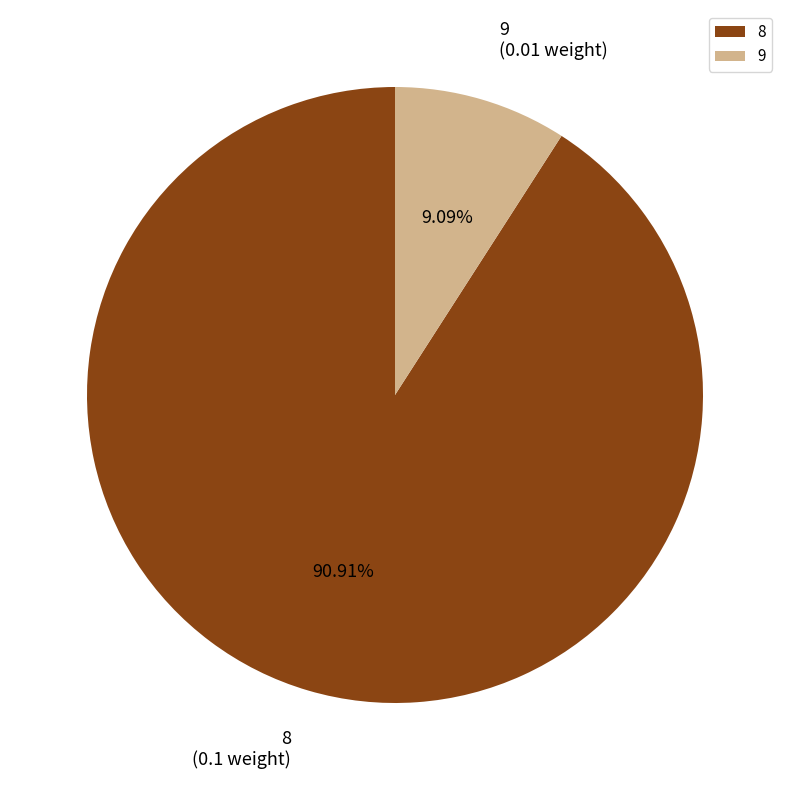

Is it true that 8 is 80% of the pie?

False